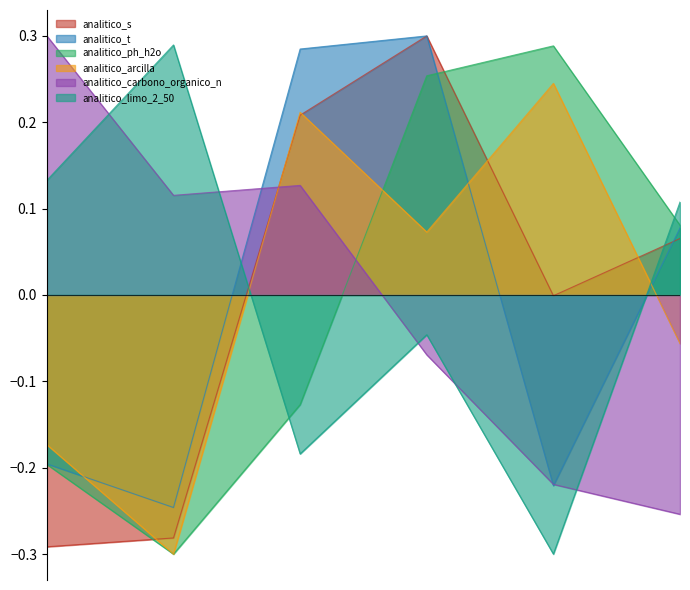

How many lines are shown in the chart?

6